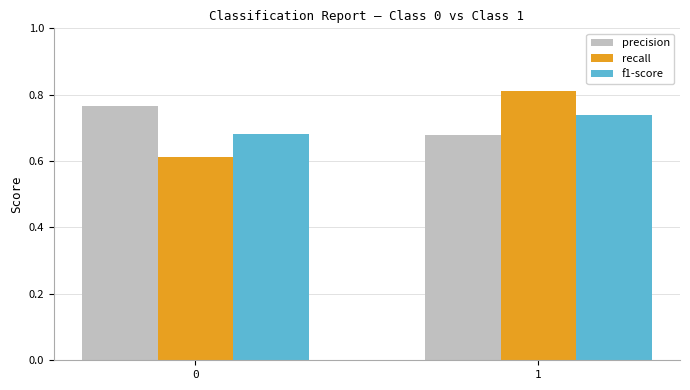

What is the sum of the recall values at 1 and 0?

1.4